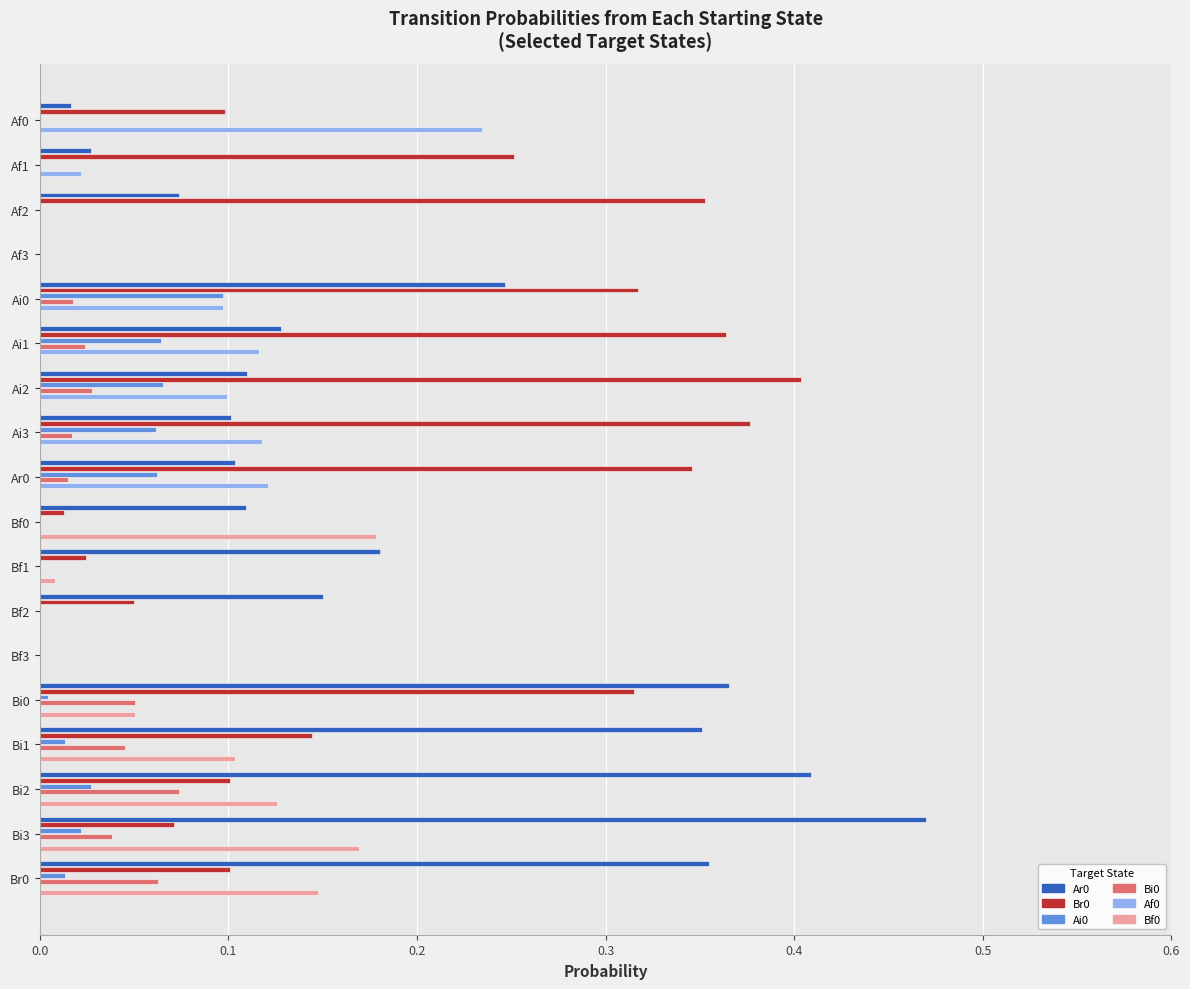

How many categories are shown in the chart?

18